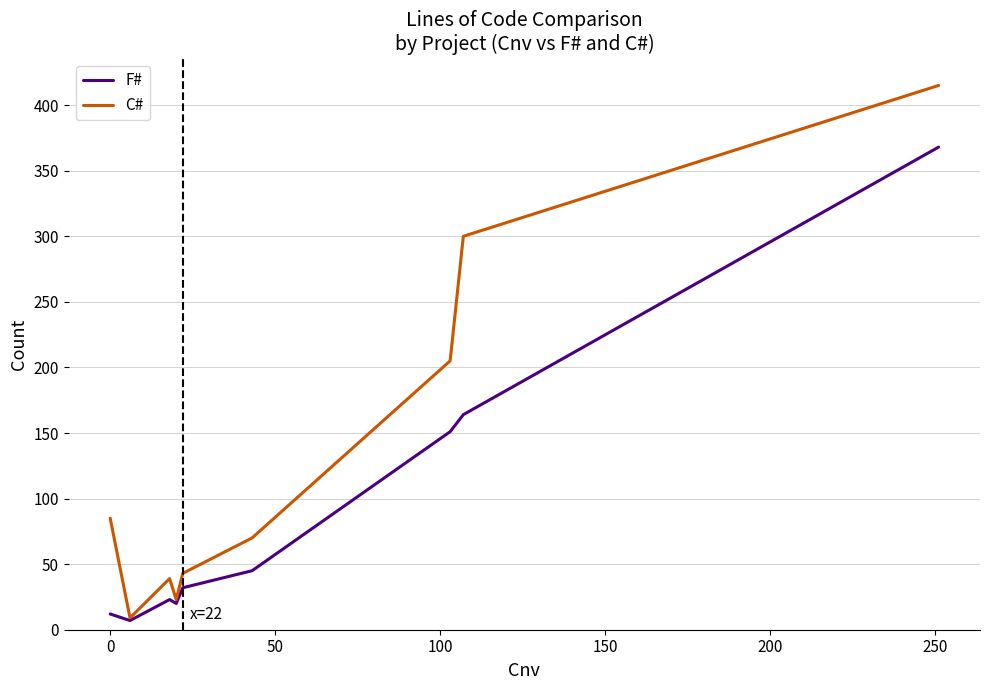

Which series has the largest total across all categories?

C#